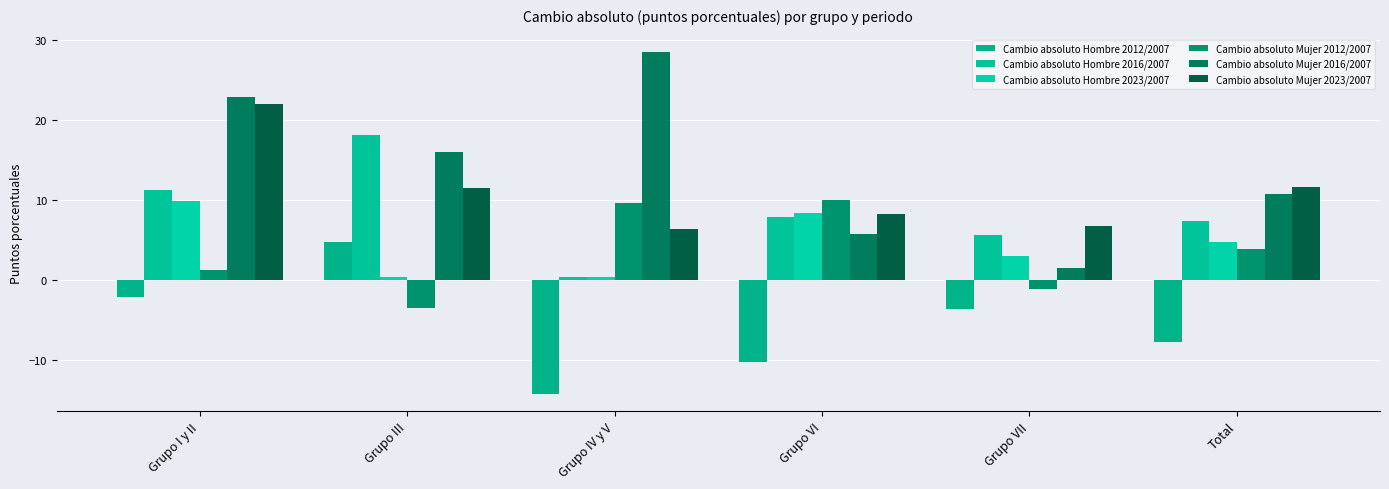

Rank the categories by Cambio absoluto Hombre 2016/2007 value from lowest to highest.

Grupo IV y V, Grupo VII, Total, Grupo VI, Grupo I y II, Grupo III